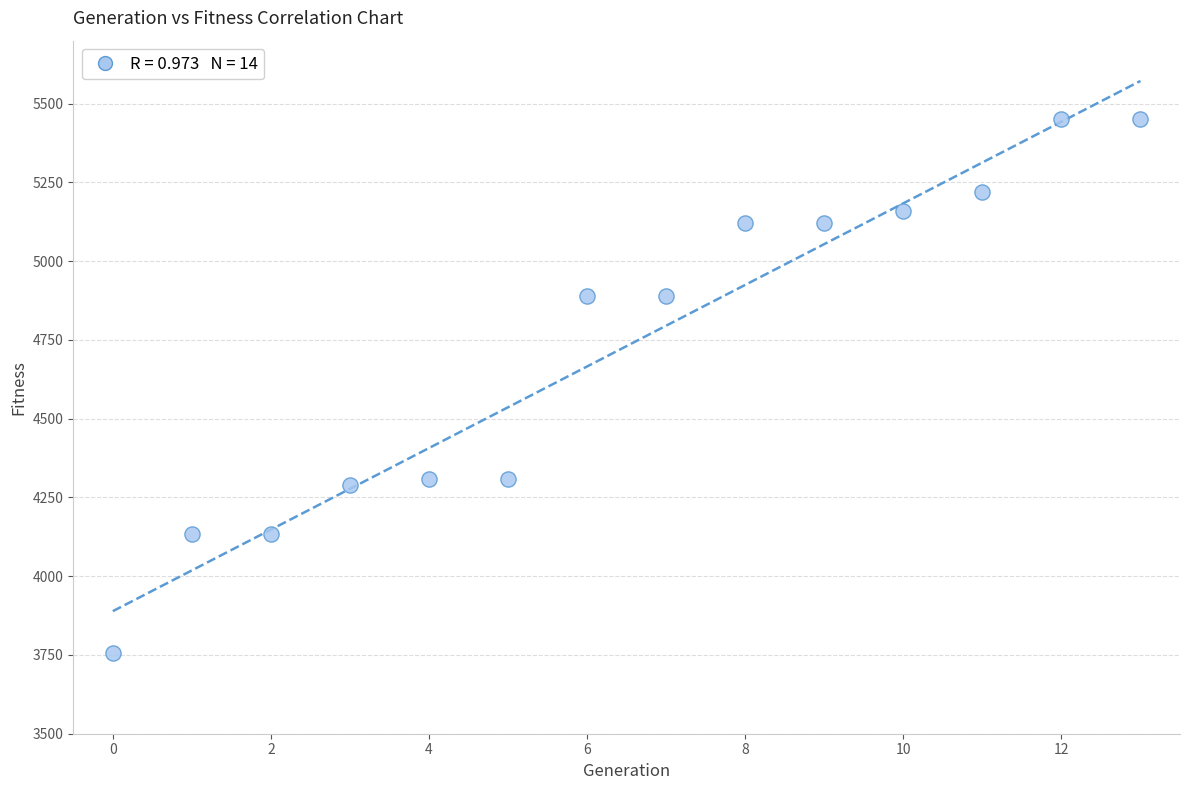

What is the range of Y values (max minus min)?

1695